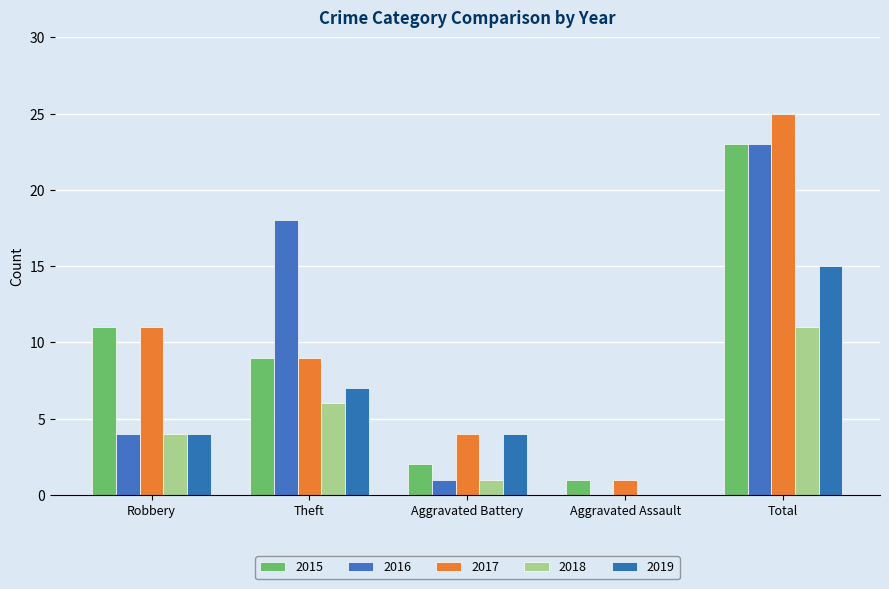

At which category does the chart reach its minimum across all series?

Aggravated Assault